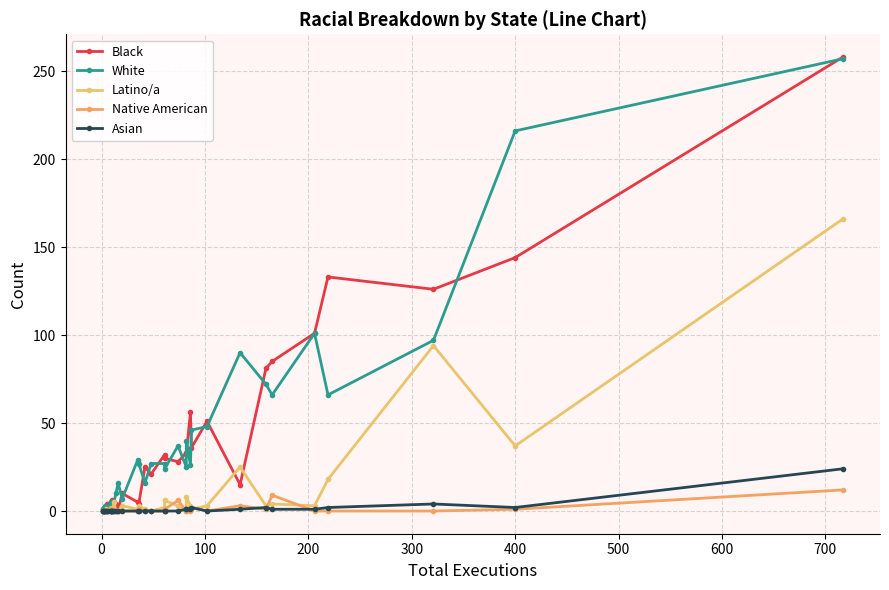

True or false: White and Asian intersect in this chart.

False